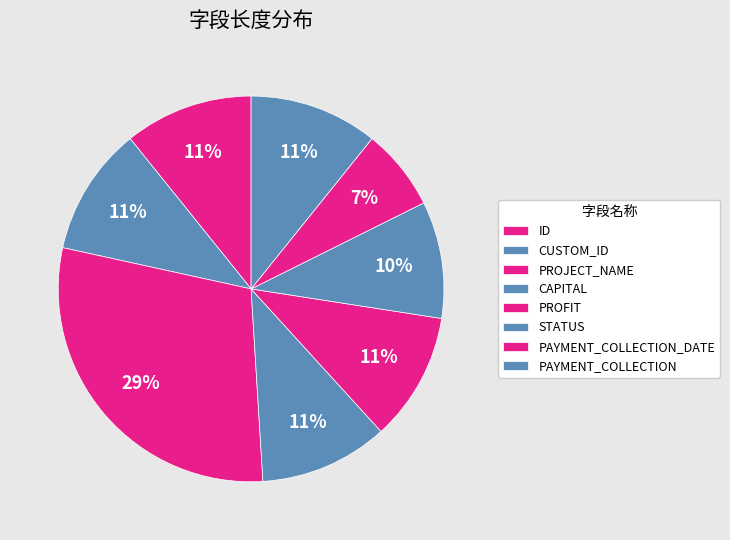

To the nearest percent, what percentage of the pie is PAYMENT_COLLECTION?

11%